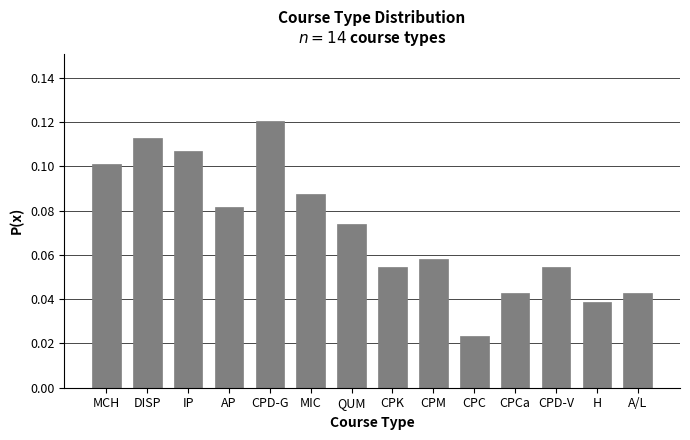

Which has a higher value, CPK or CPM?

CPM